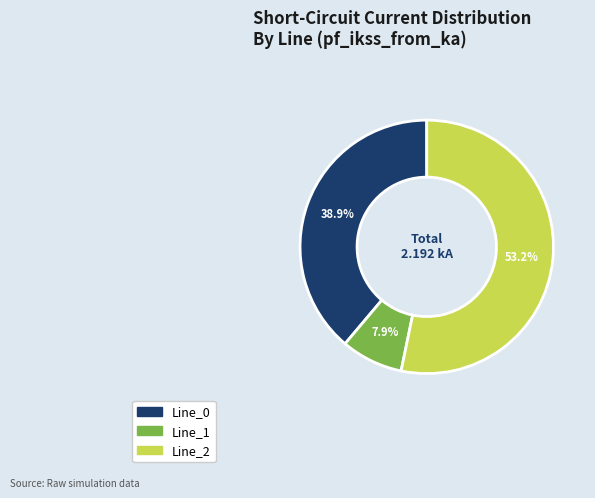

The Line_2 slice represents 59% of the pie. True or false?

False